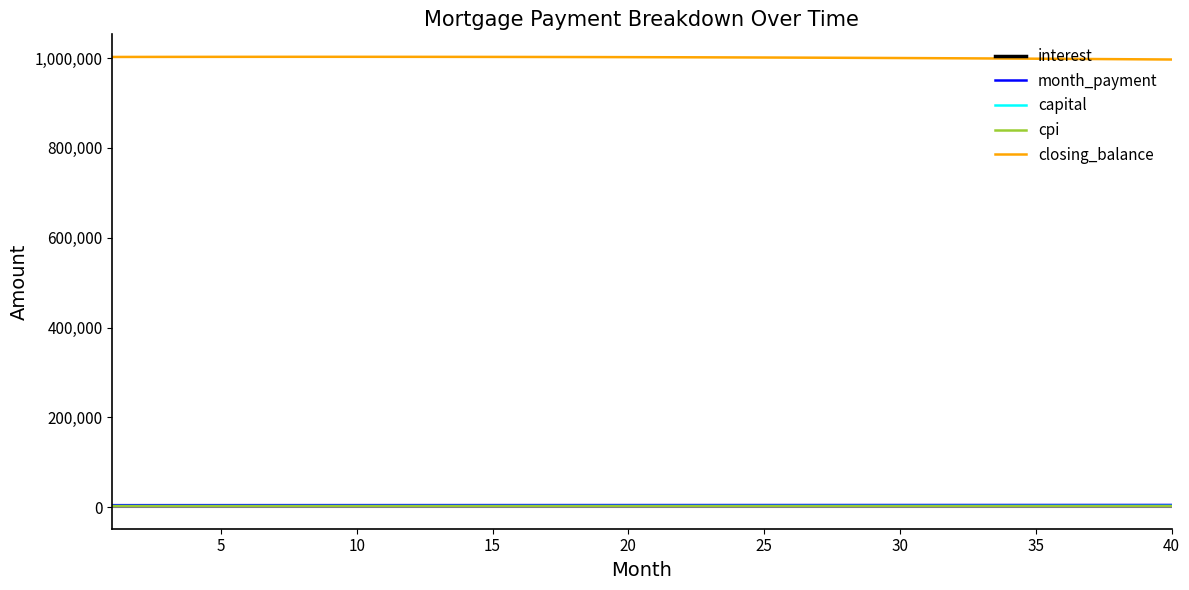

True or false: closing_balance and interest intersect in this chart.

False